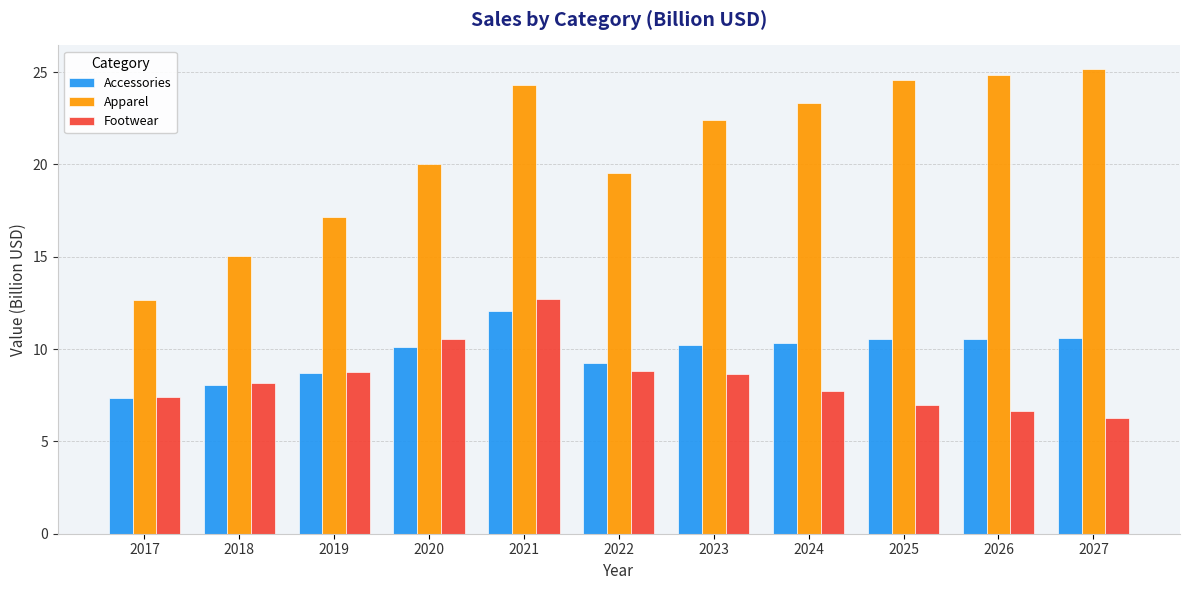

At which category is the sum across all series the highest?

2021